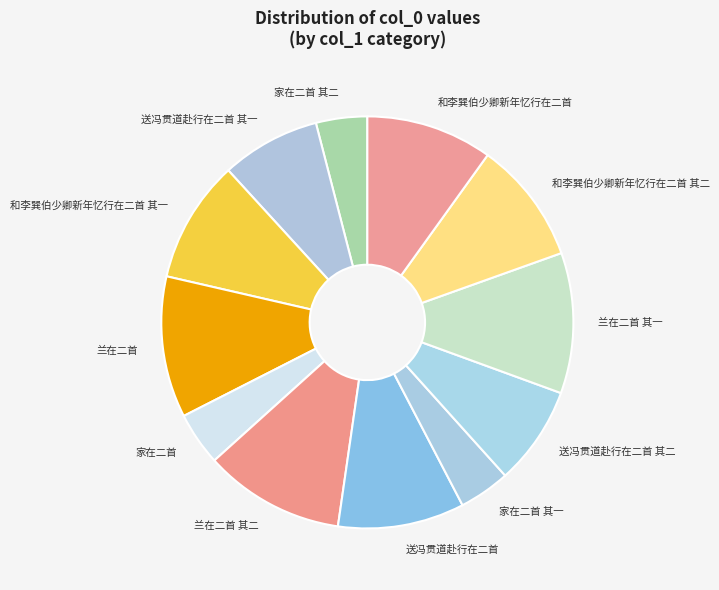

Is there a majority slice in this chart?

No